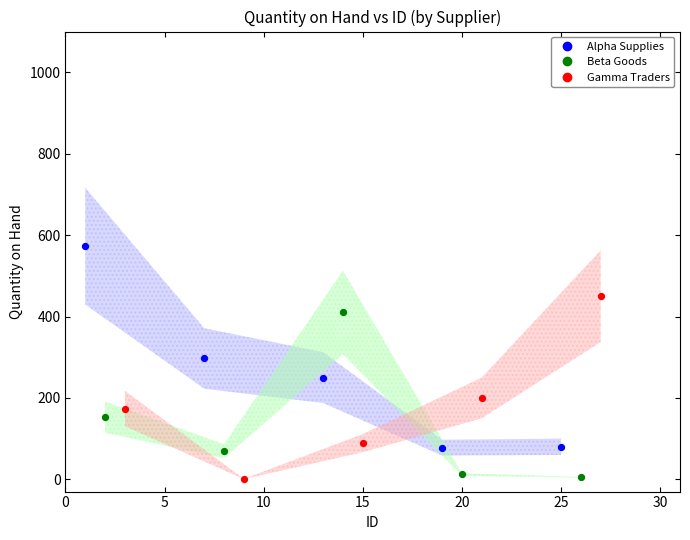

Which series reaches the maximum Y coordinate?

Alpha Supplies